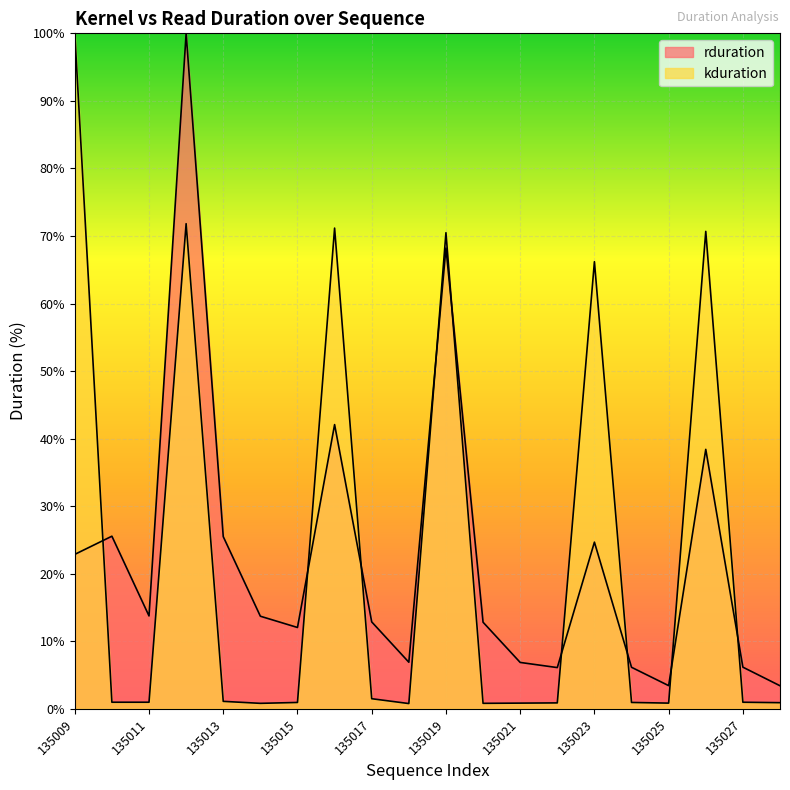

Rank the series by their average value, from lowest to highest.

rduration, kduration